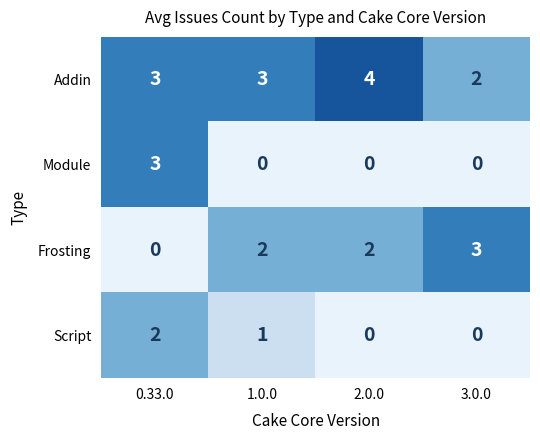

What is the average value of the Addin series?

3